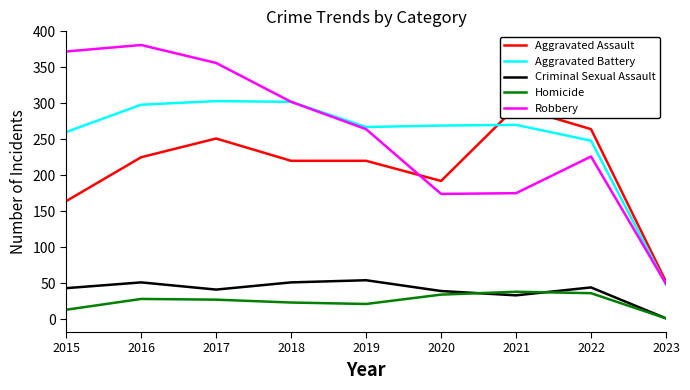

At which category does Homicide reach its first local valley?

2019